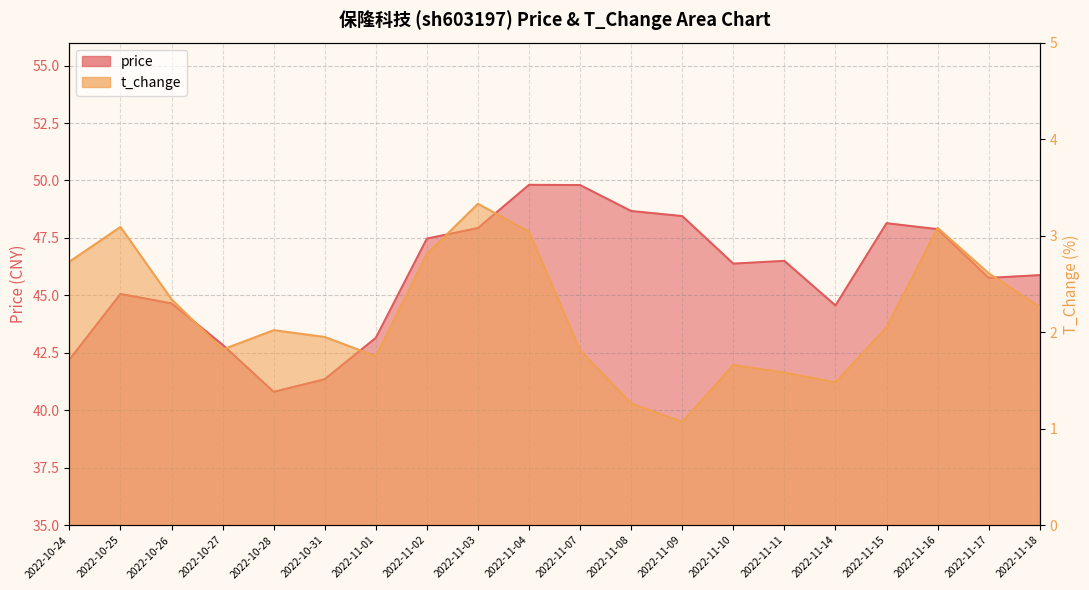

What are all the series names shown in the legend?

price, t_change